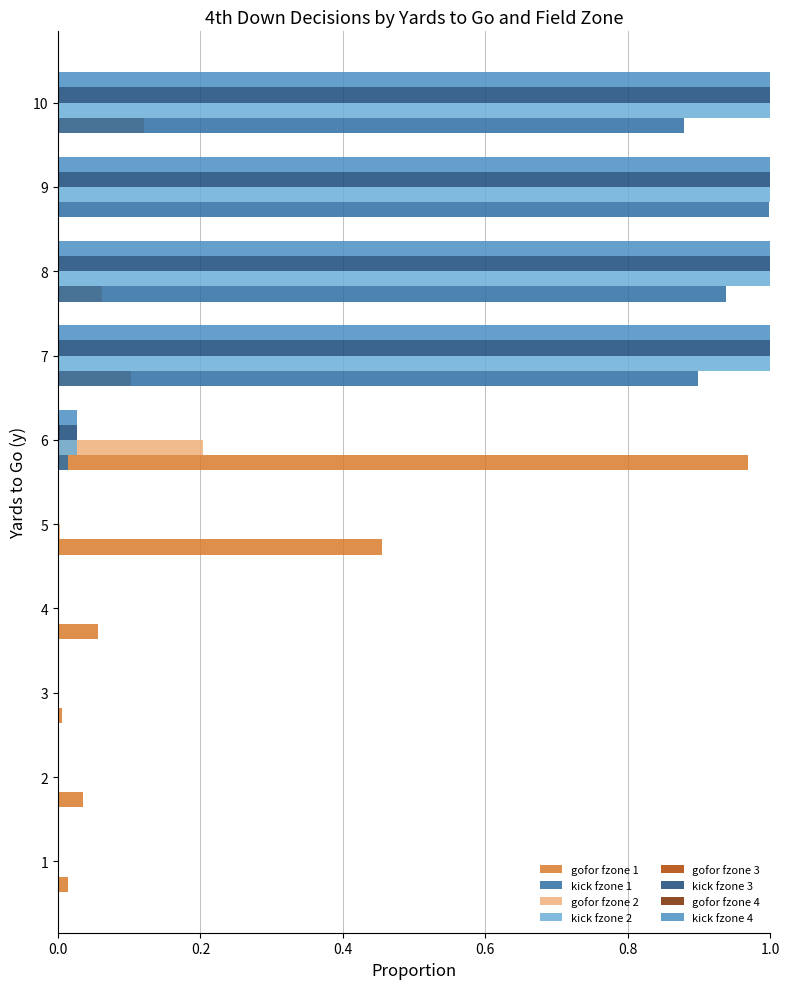

What is the sum of all kick fzone 4 values?

4.0